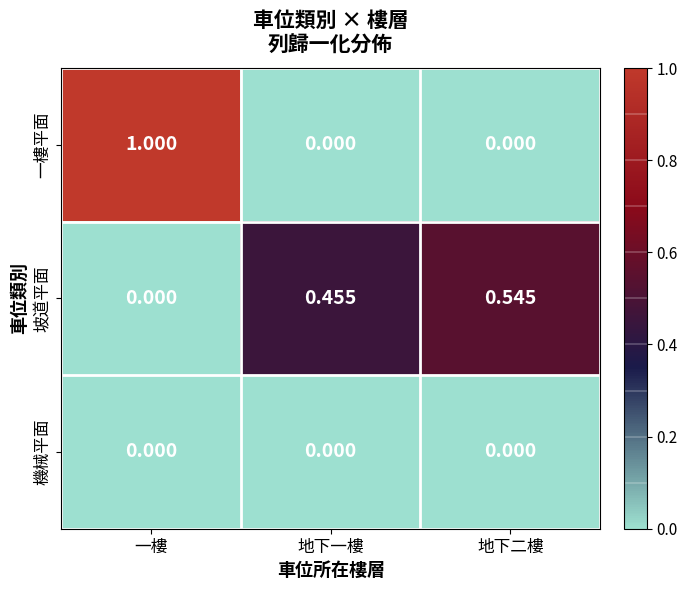

At which category is the sum across all series the highest?

一樓